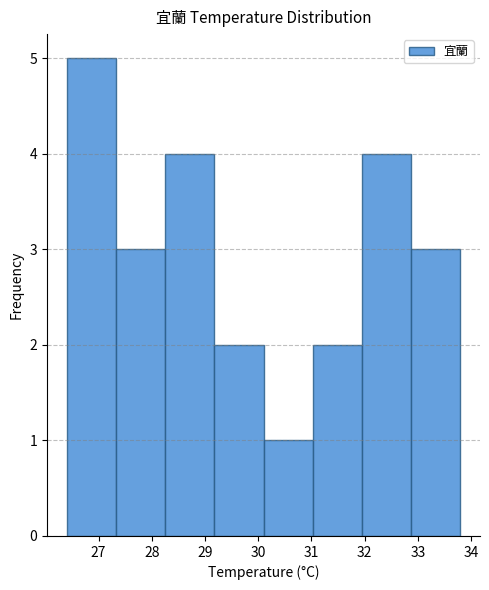

Reading left to right, list every bar in this chart as the range it spans on the x-axis followed by its height. Neither the bar edges nor the heights are printed on the chart, so give them approximately, as read against the axes.

26.4 to 27.3: 5
27.3 to 28.3: 3
28.3 to 29.2: 4
29.2 to 30.1: 2
30.1 to 31.0: 1
31.0 to 32.0: 2
32.0 to 32.9: 4
32.9 to 33.8: 3